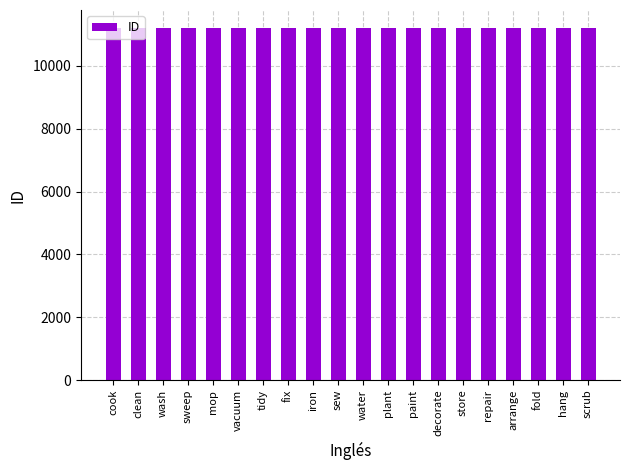

Does the chart contain stacked bars?

No